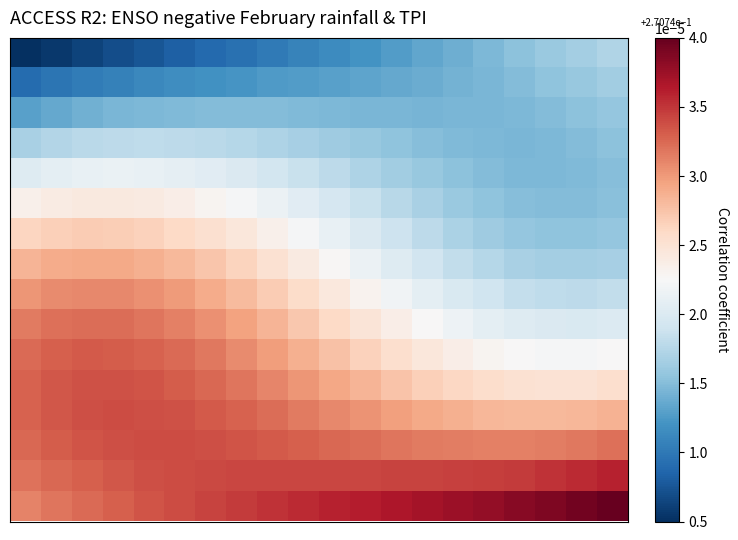

At how many categories does at least one series exceed 0?

20